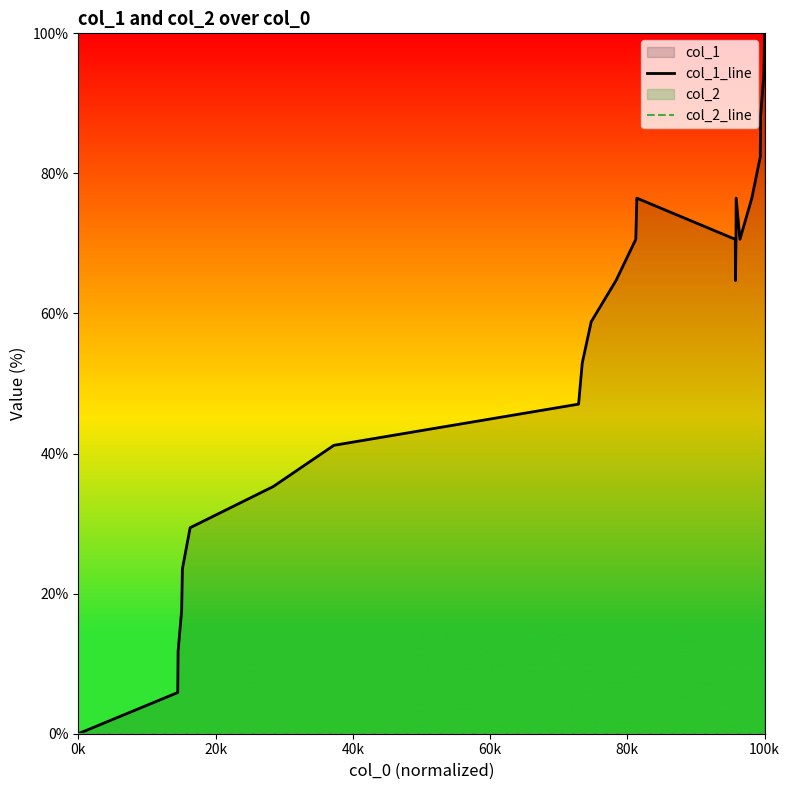

At which category does the chart reach its minimum across all series?

0k